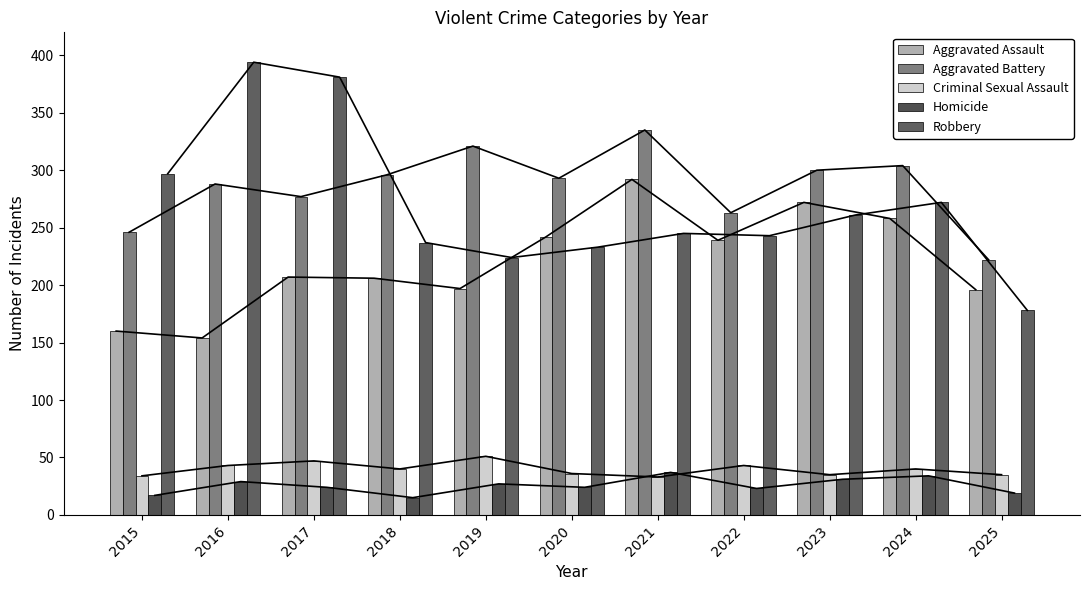

What is the total value across all series at 2019?

820